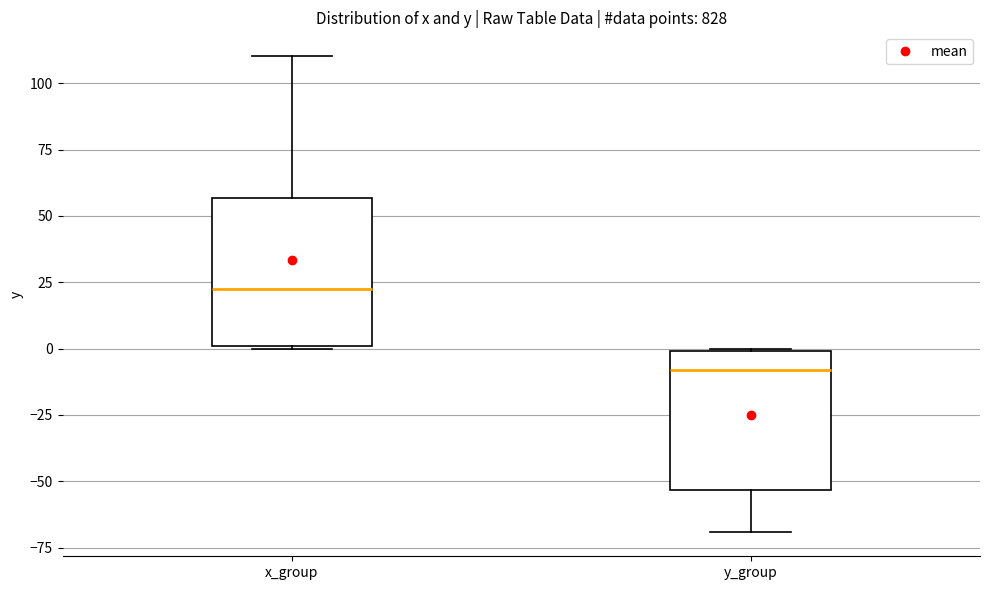

Which box has the highest median line?

x_group